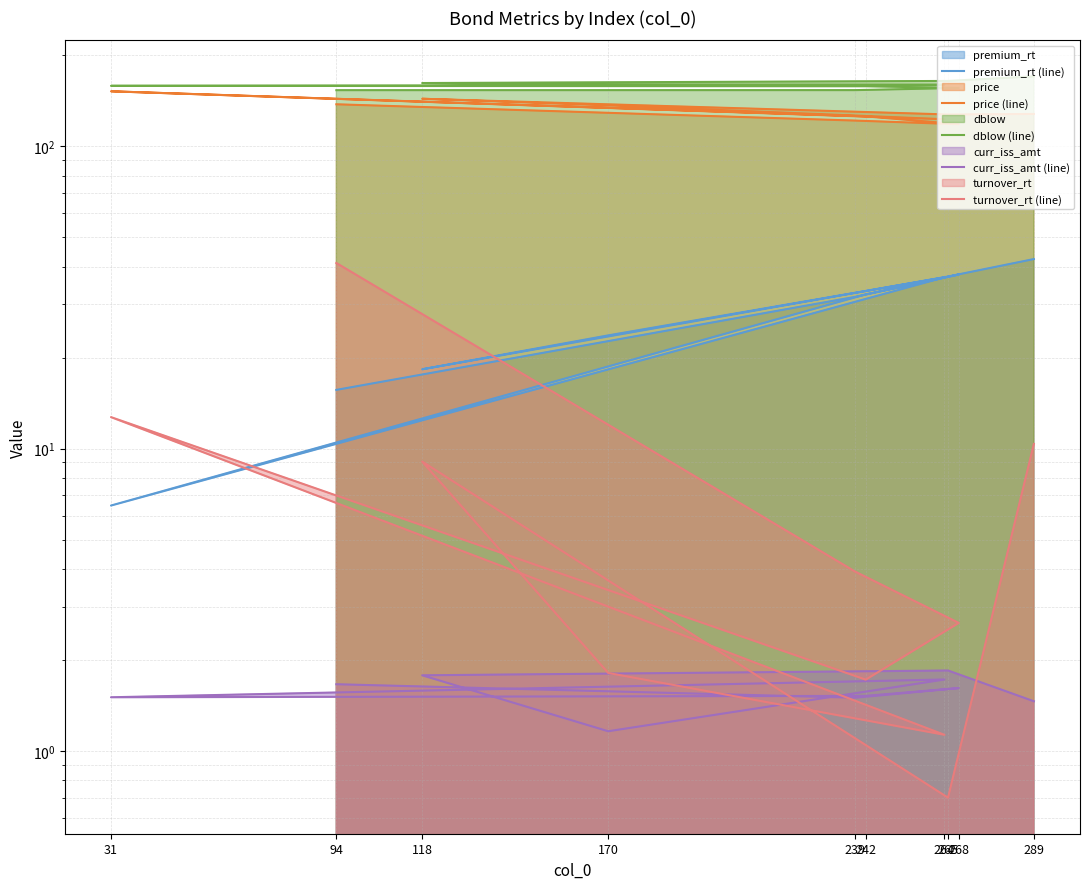

Reading left to right, list all the values displayed in this chart.

premium_rt (line): 15.6	31.8	37.7	32.4	6.5	36.9	23.7	18.3	37.1	42.4
price (line): 137.8	121.7	118.4	125.7	152.1	123.0	136.6	143.7	127.5	128.0
dblow (line): 153.4	153.5	156.0	158.0	158.6	159.8	160.3	162.0	164.6	170.4
curr_iss_amt (line): 1.7	1.5	1.6	1.5	1.5	1.7	1.2	1.8	1.8	1.5
turnover_rt (line): 41.1	3.9	2.6	1.7	12.7	1.1	1.8	9.1	0.7	10.4